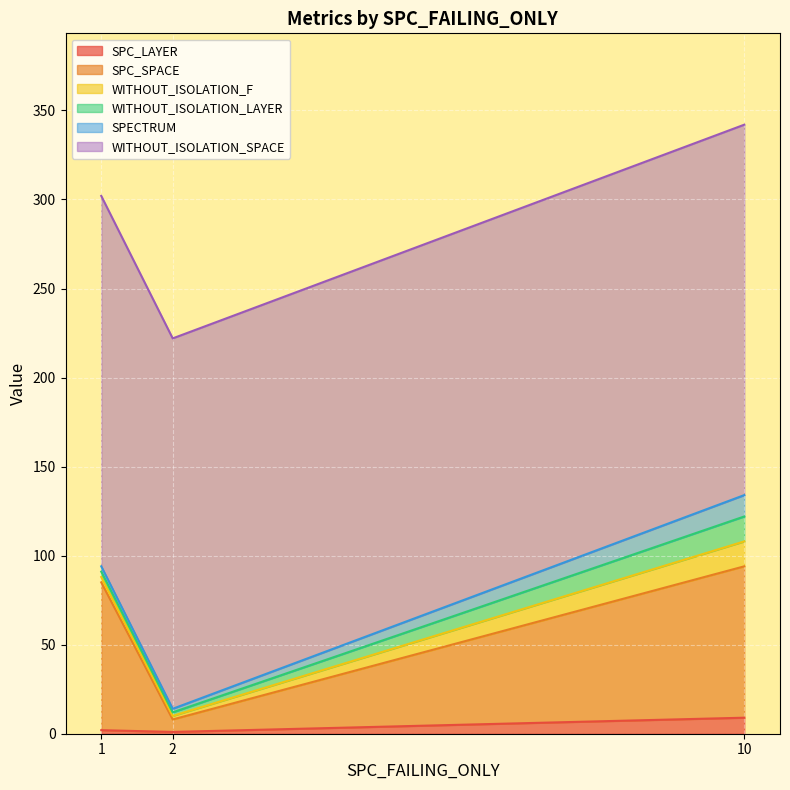

Rank the series at 2 from highest to lowest value.

WITHOUT_ISOLATION_SPACE, SPC_SPACE, WITHOUT_ISOLATION_F, WITHOUT_ISOLATION_LAYER, SPECTRUM, SPC_LAYER